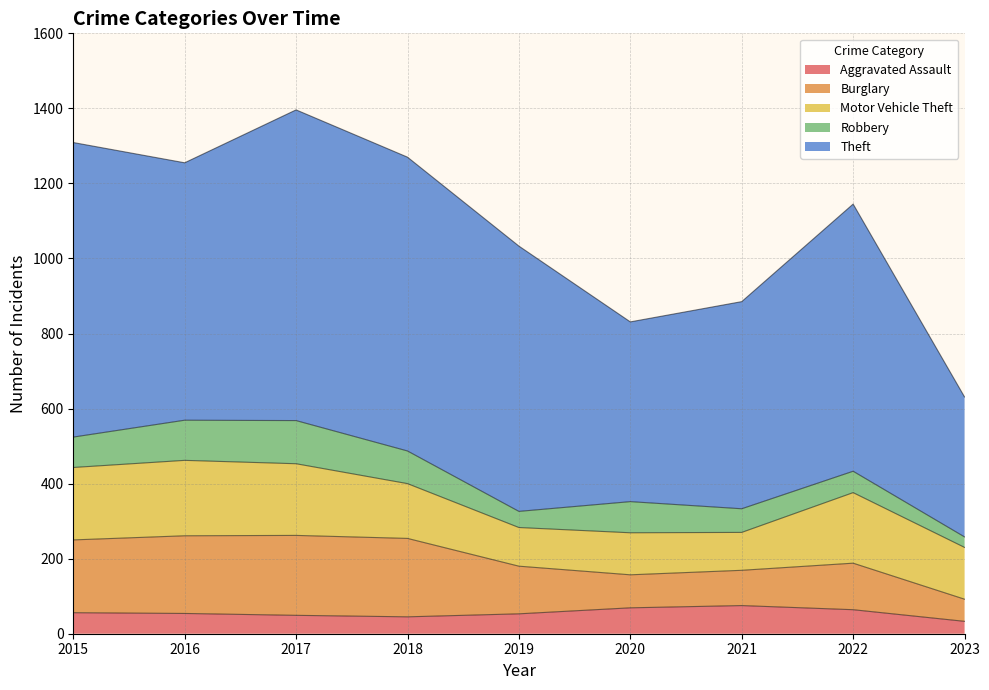

At which label is Robbery closest to 71?

2021